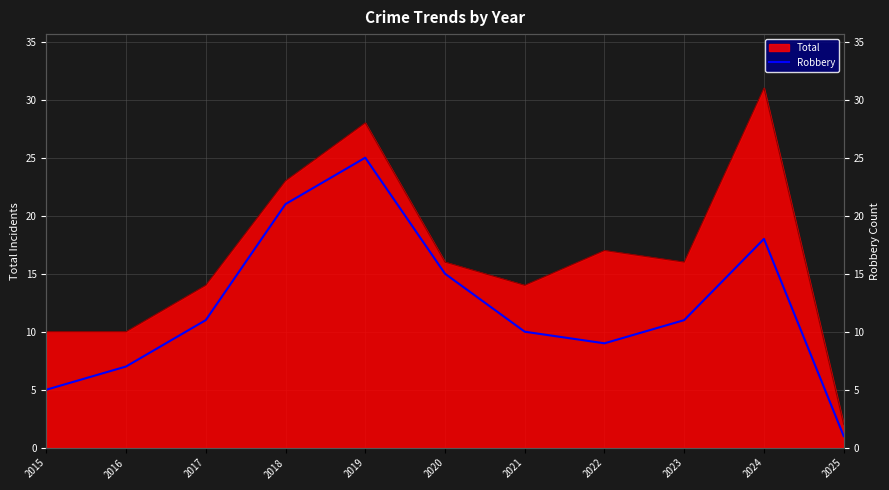

The chart shows a value of 15 at 2020. True or false?

True